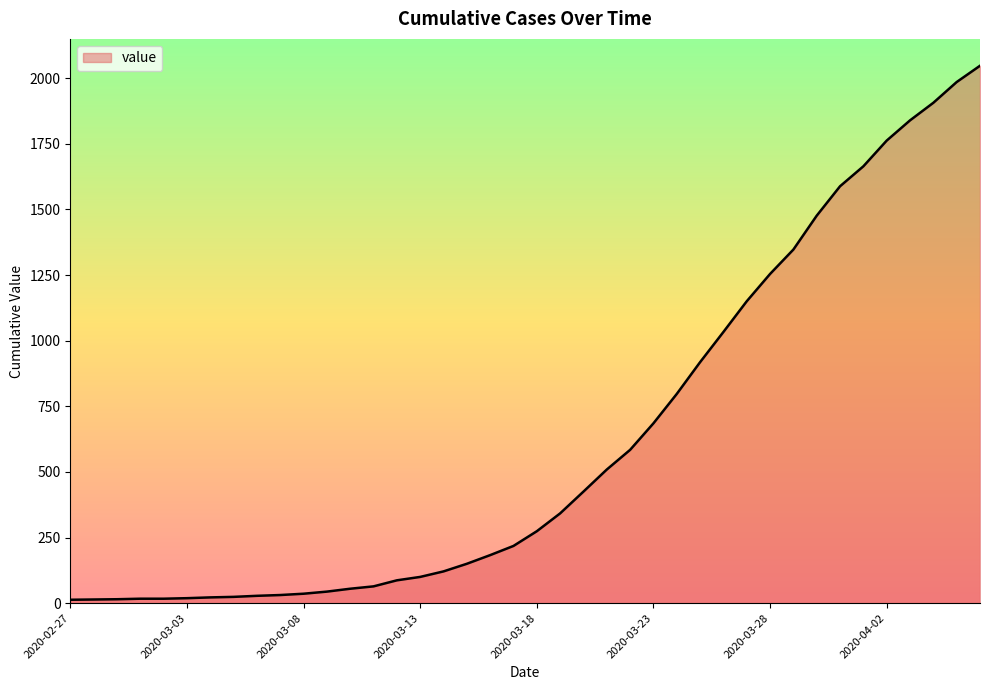

What is the average value?

621